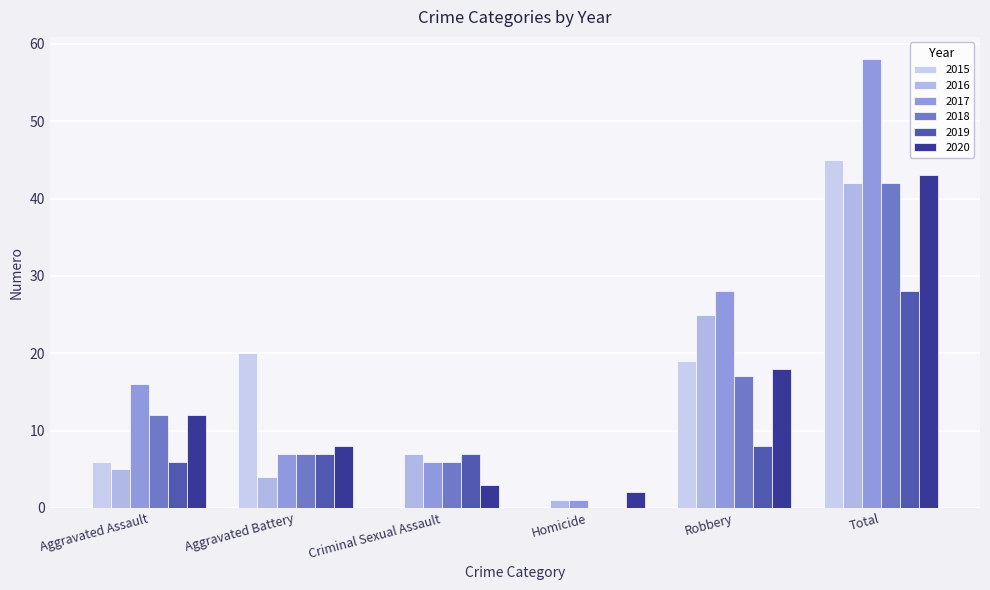

Which label corresponds to the smallest value in the chart?

Criminal Sexual Assault